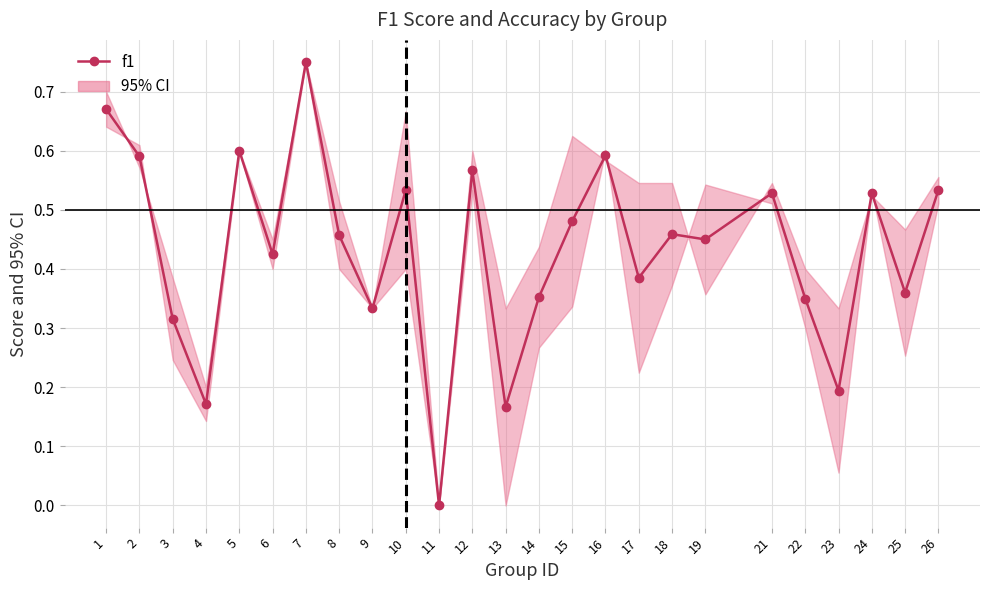

List the labels in order of value, largest first.

7, 1, 5, 16, 2, 12, 10, 26, 24, 21, 15, 18, 8, 19, 6, 17, 25, 14, 22, 9, 3, 23, 4, 13, 11